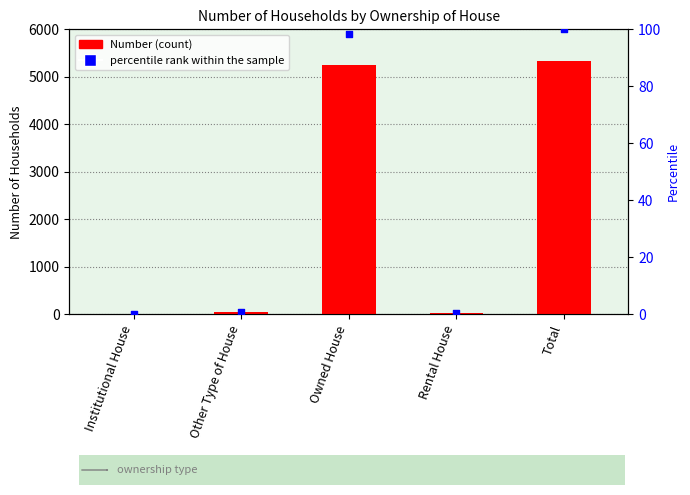

Which series contains the lowest Y value?

percentile rank within the sample